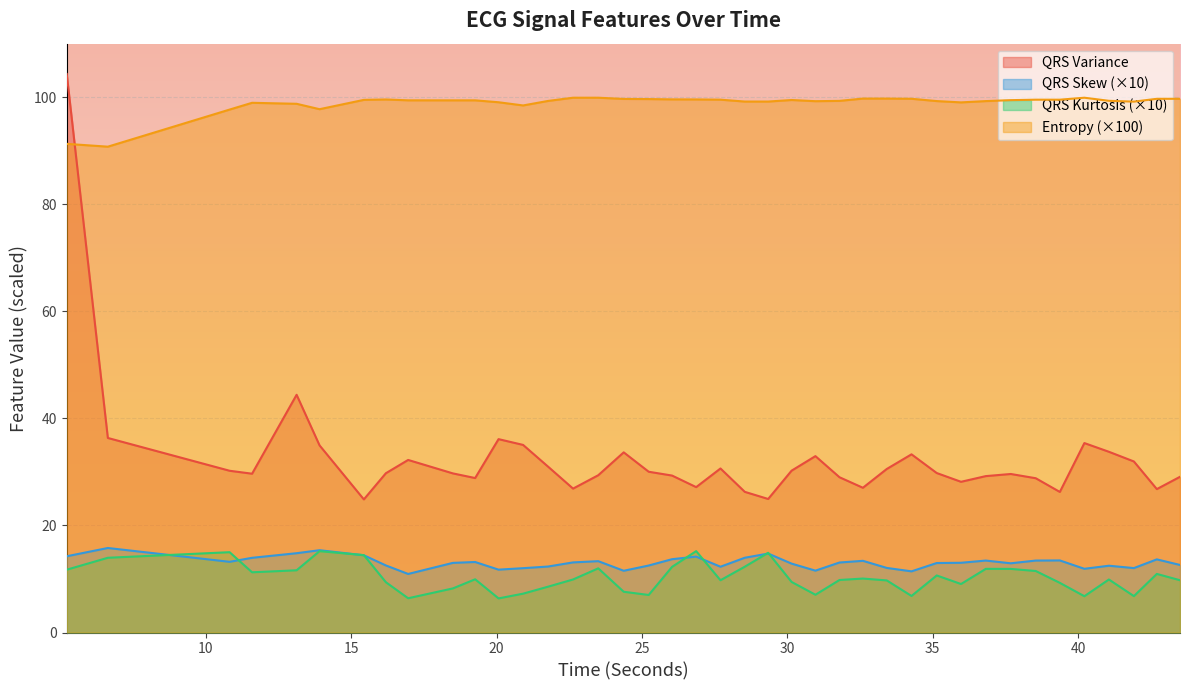

What is the total value across all series at 29.34375?

153.8